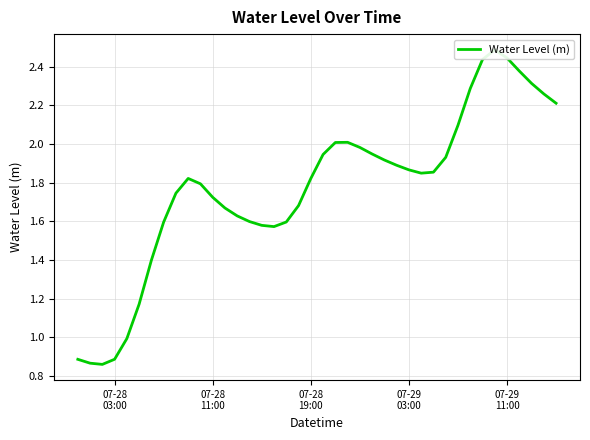

What position from the left is 07-29 11:00?

36